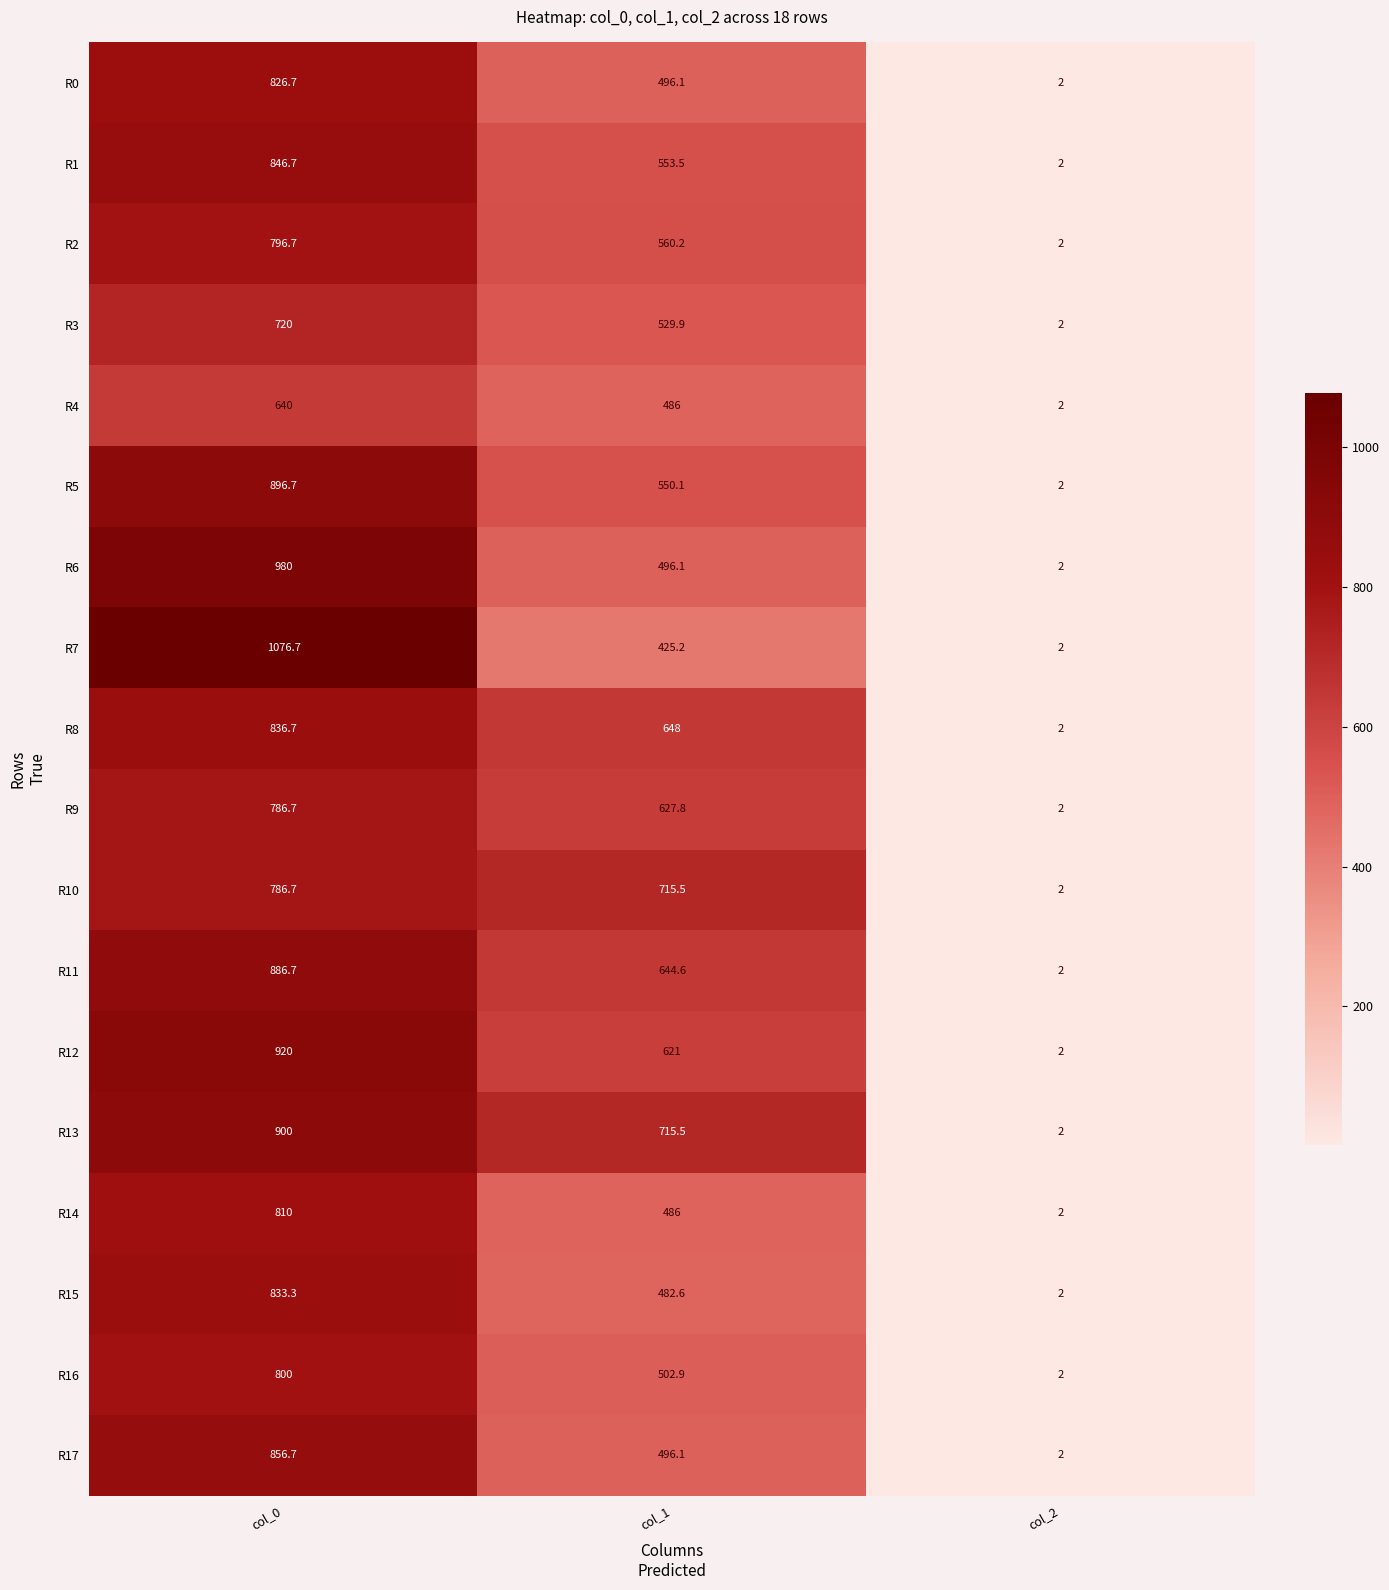

Rank the categories by R16 value from highest to lowest.

col_0, col_1, col_2